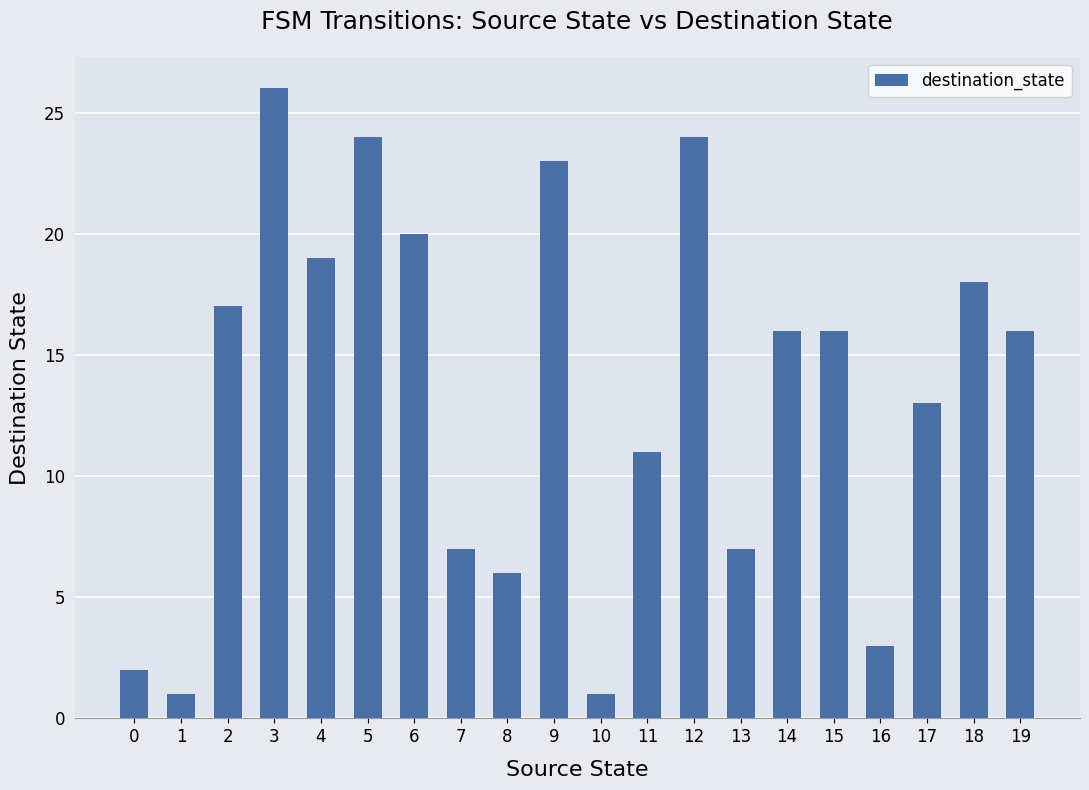

How many distinct data groups are displayed?

1